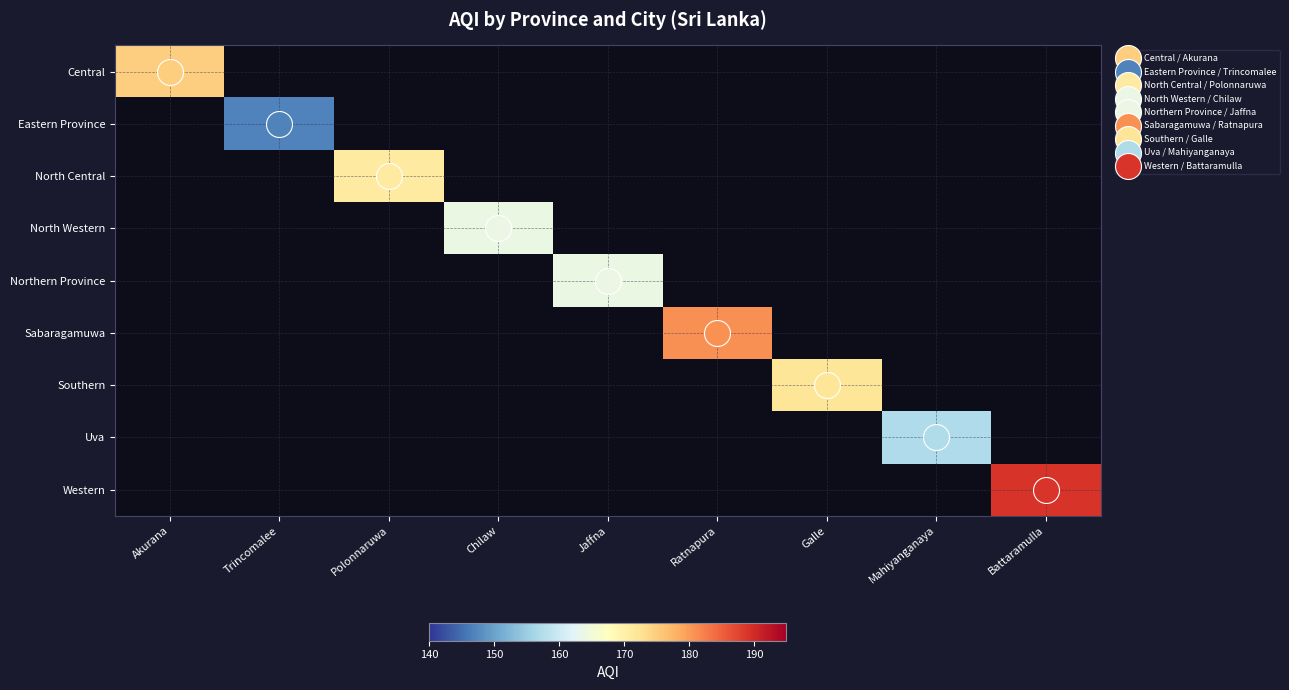

Between Mahiyanganaya and Polonnaruwa, which is larger?

Polonnaruwa